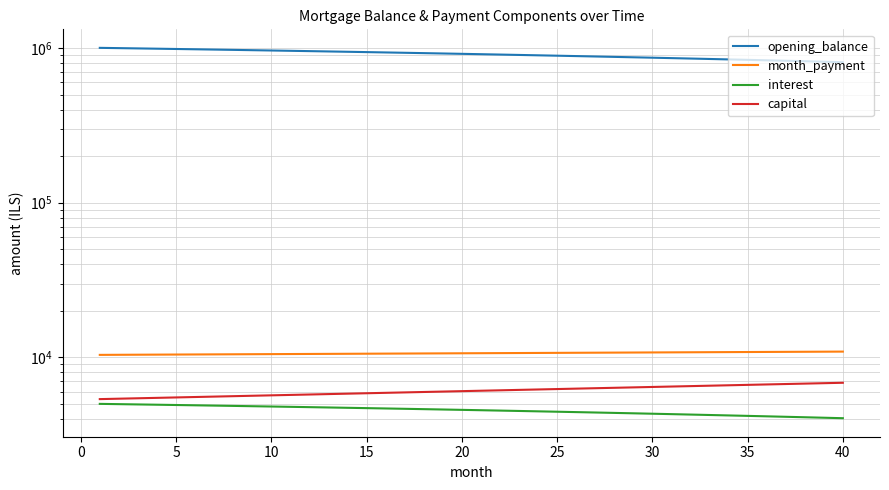

Which series has the largest range (max minus min)?

opening_balance